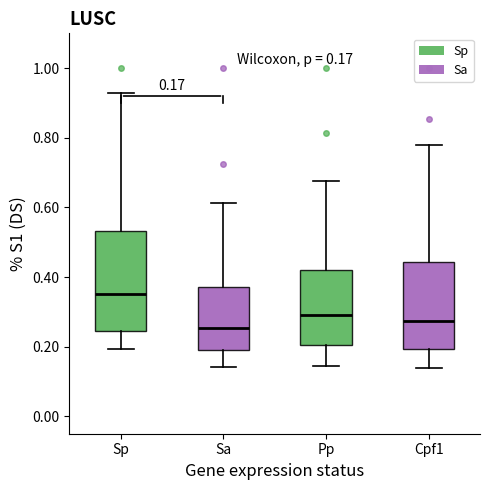

Which box is the tallest, from its lower edge to its upper edge?

Sp